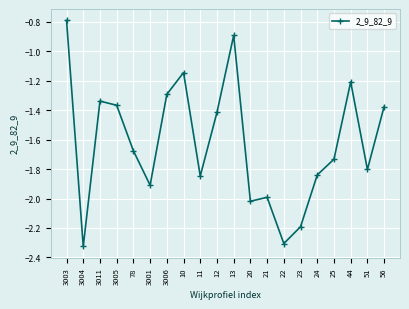

At which category does the data reach its first local valley?

3004